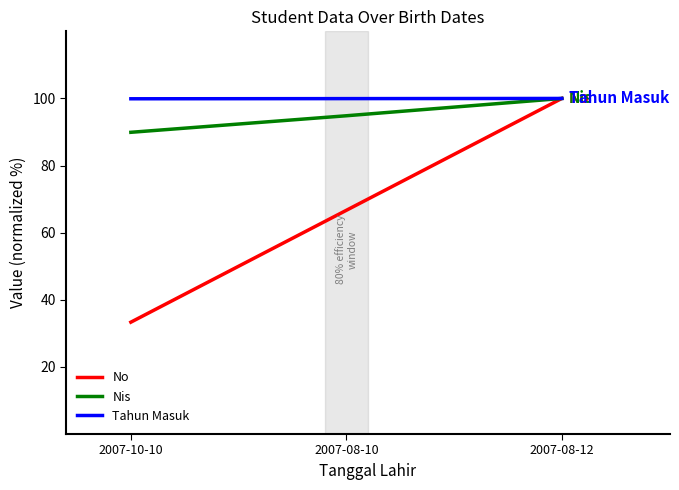

List the labels in order of Nis value, largest first.

2007-08-12, 2007-08-10, 2007-10-10